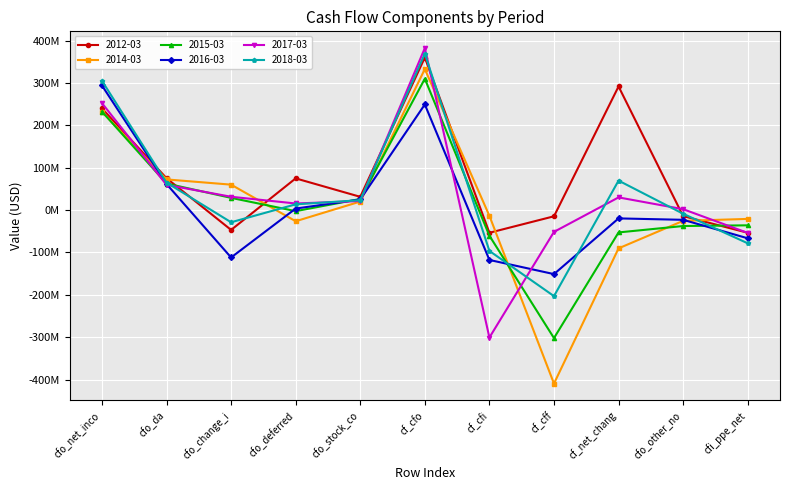

Where does the 2014-03 series first go above -13556000?

cfo_net_inco